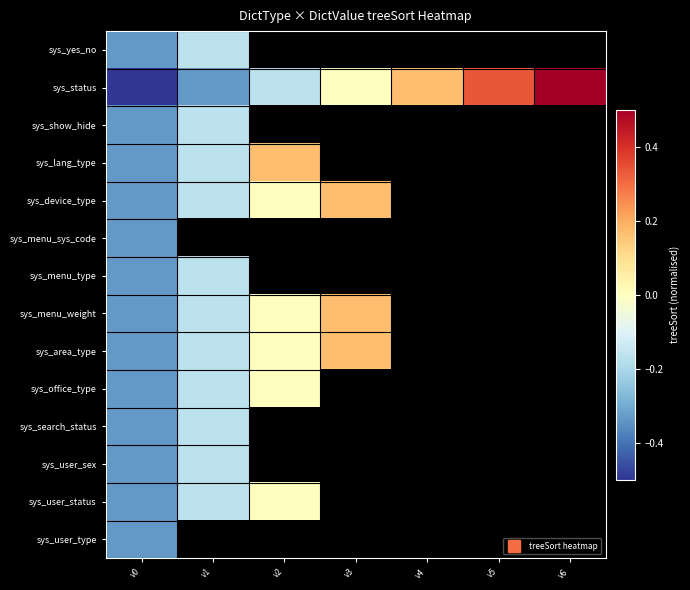

Which series has the largest total across all categories?

sys_status